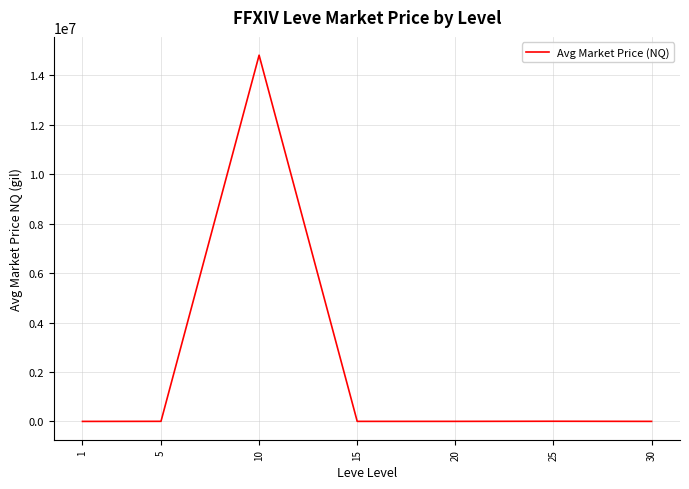

What is the average value?

2119070.8